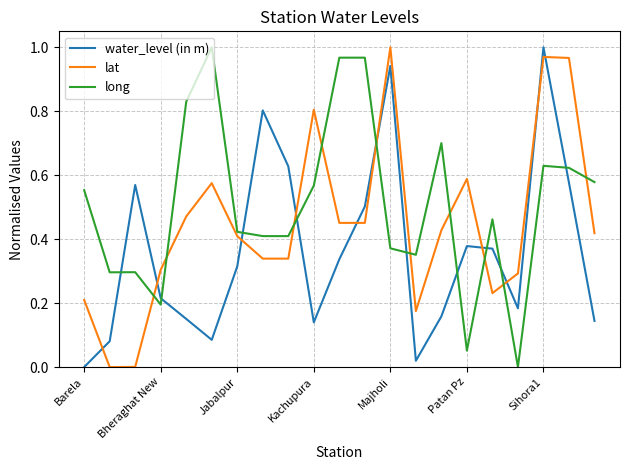

How many positive values does the water_level (in m) series have?

20